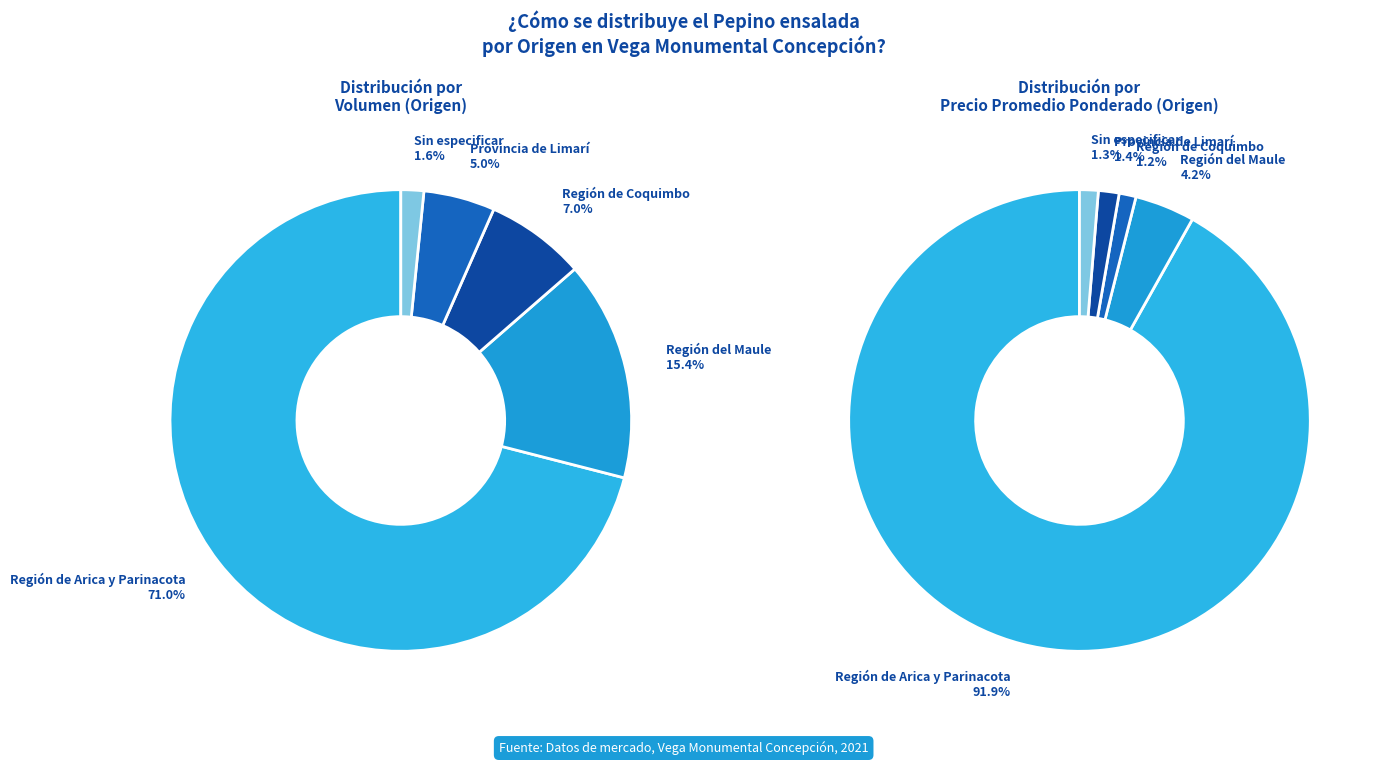

To the nearest percent, what is the difference between the largest and smallest slice percentages?

69%